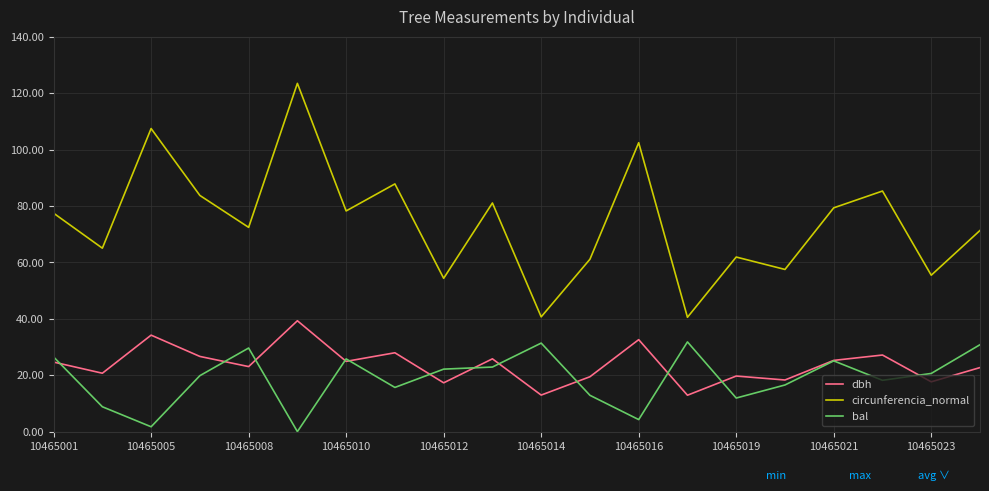

What is the minimum value for circunferencia_normal?

40.5